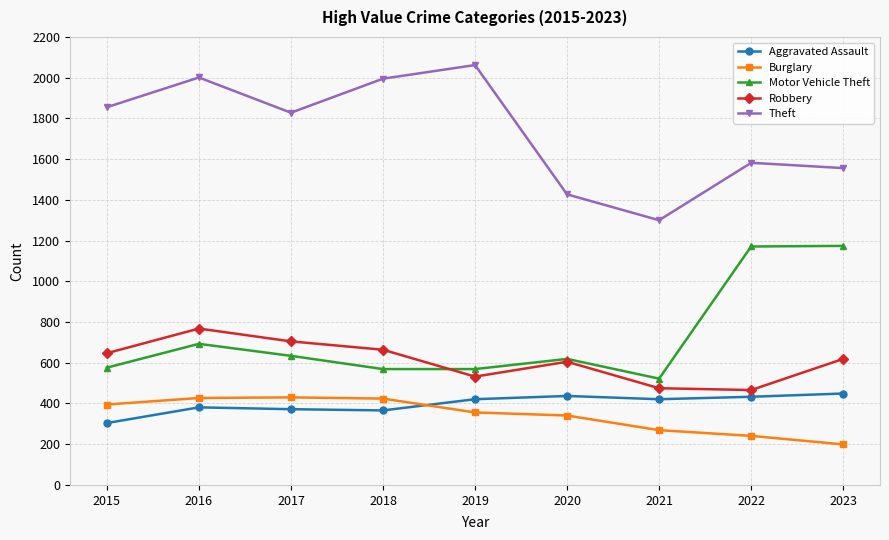

What is the lowest value of the Robbery series?

466